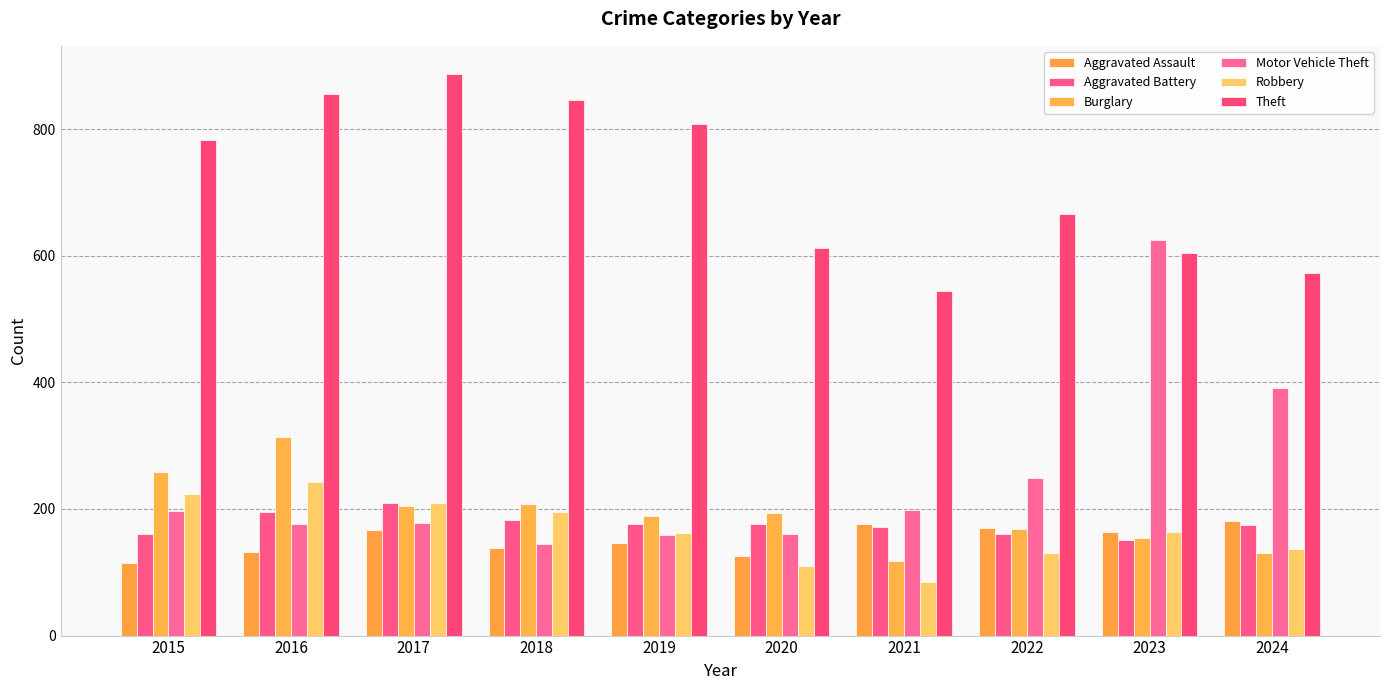

Are the bars horizontal?

No